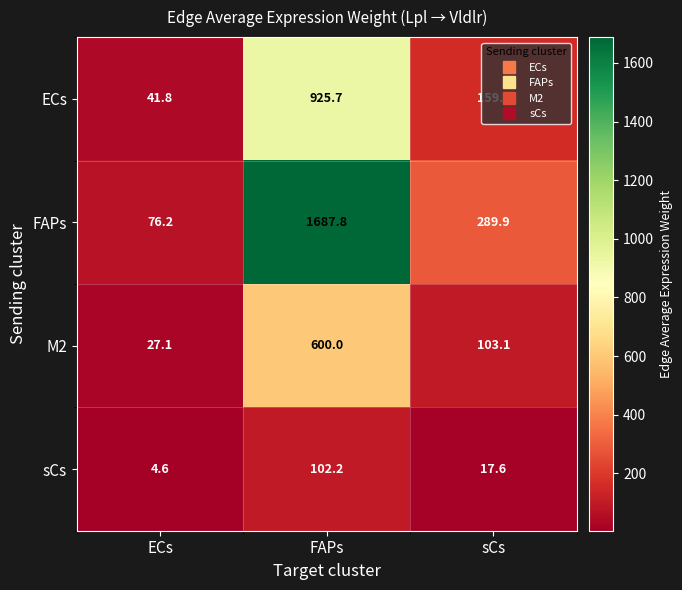

Which series has the largest total across all categories?

FAPs